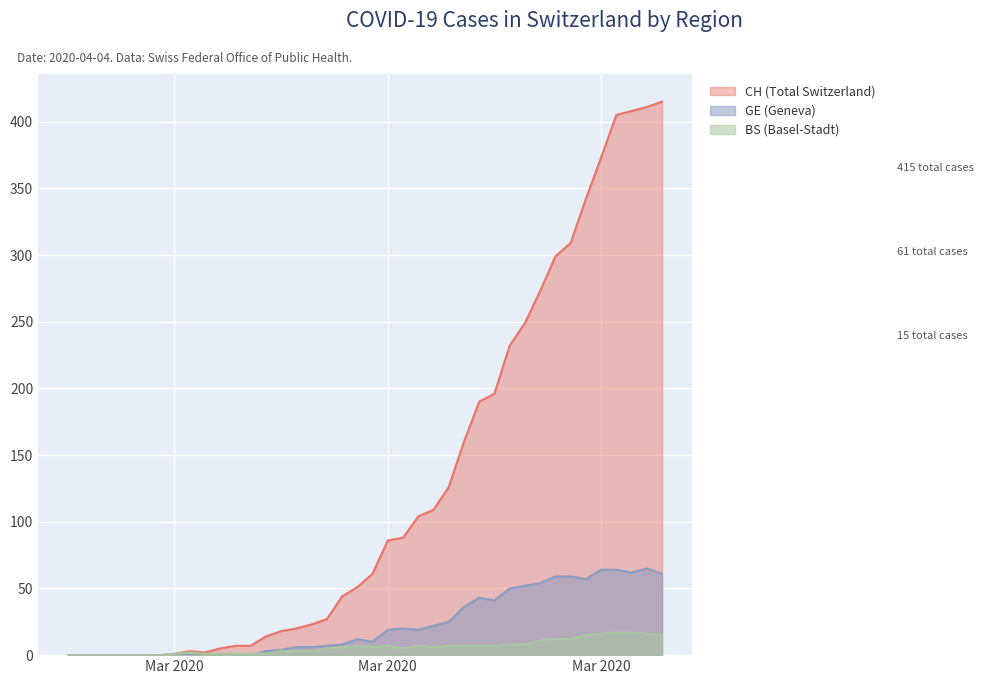

How many lines are shown in the chart?

3